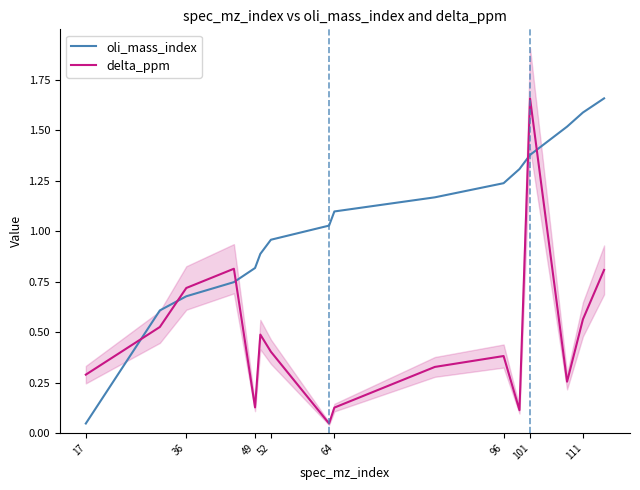

Which label corresponds to the smallest value in the chart?

17